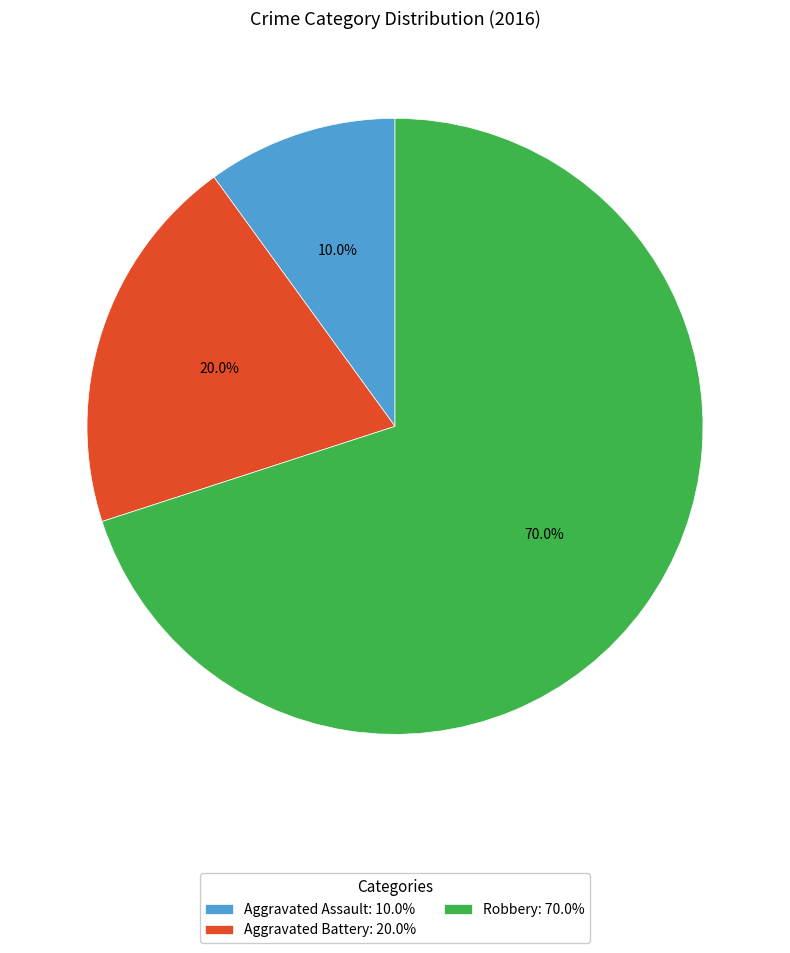

Does any single category account for the majority?

Yes